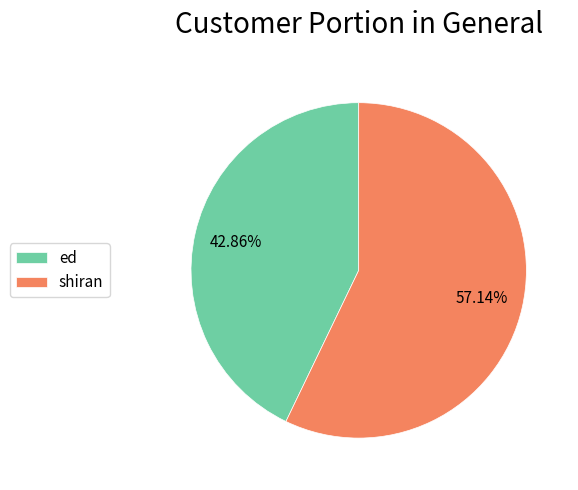

Is the sum of ed and shiran greater than half?

Yes